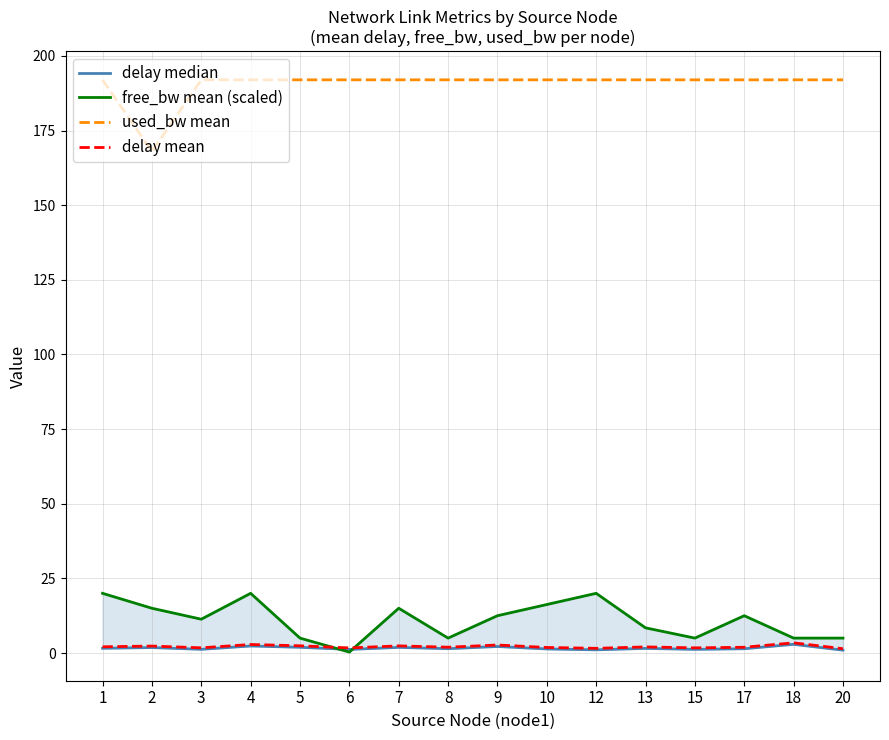

What is the difference between the highest and lowest values at 10?

190.6